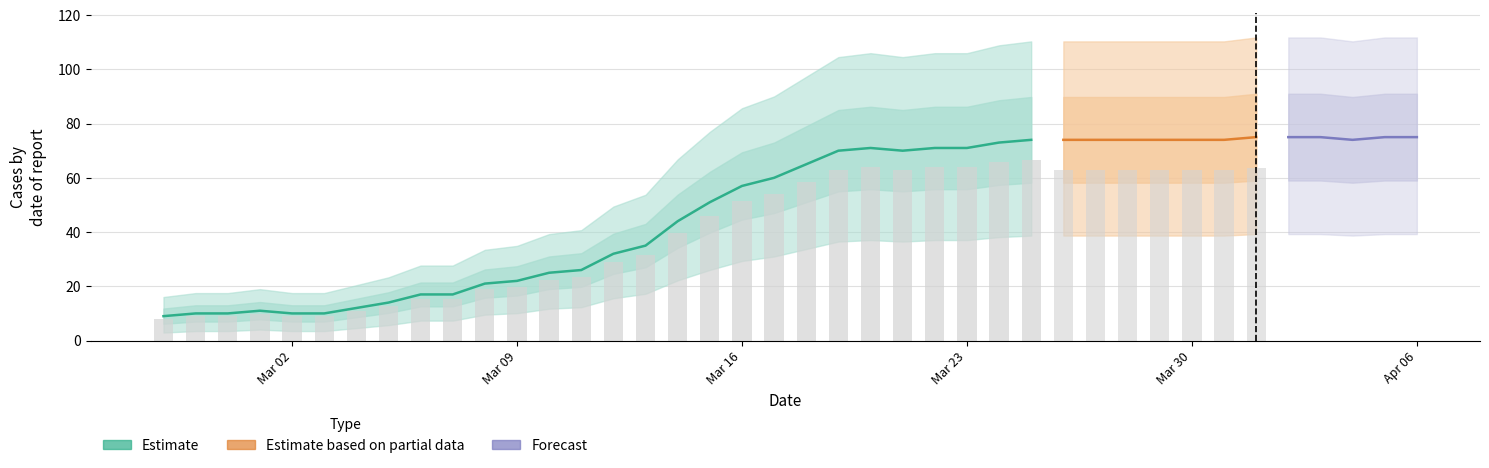

True or false: the data shows 114 at 2020-04-01.

False